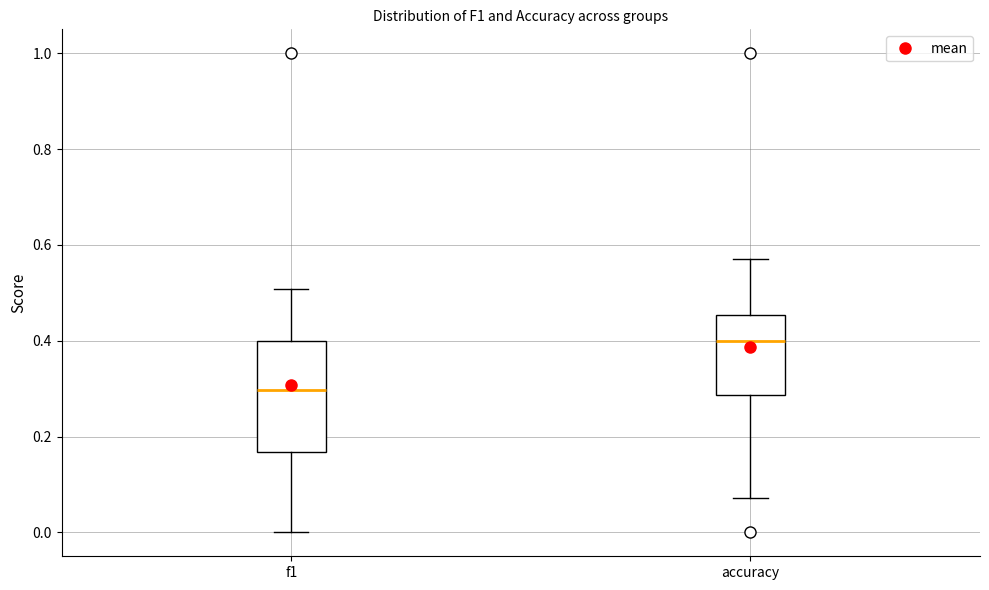

Which box's median line is the lowest?

f1